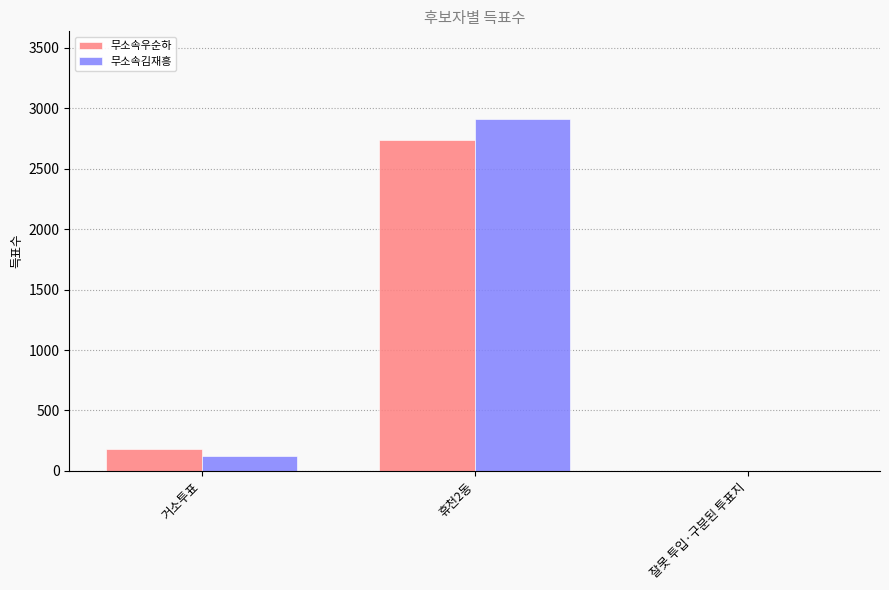

What is the highest value of the 무소속김재흥 series?

2909